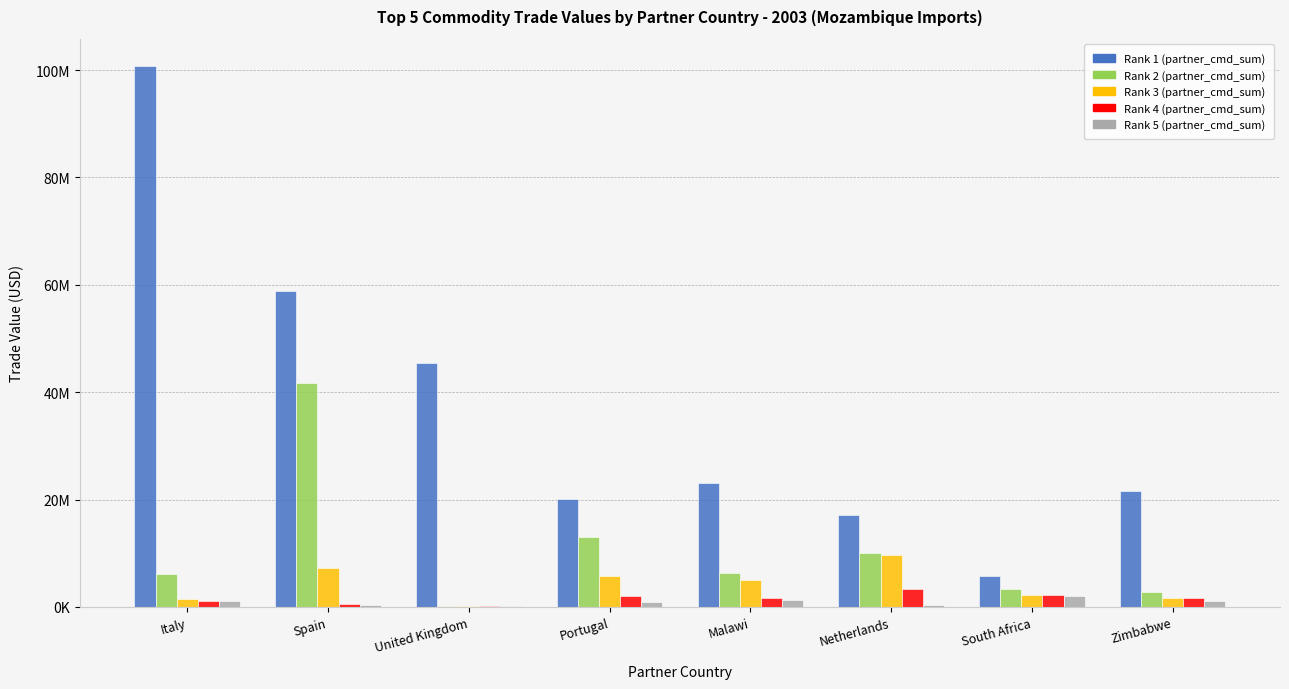

What are all the series names shown in the legend?

Rank 1 (partner_cmd_sum), Rank 2 (partner_cmd_sum), Rank 3 (partner_cmd_sum), Rank 4 (partner_cmd_sum), Rank 5 (partner_cmd_sum)